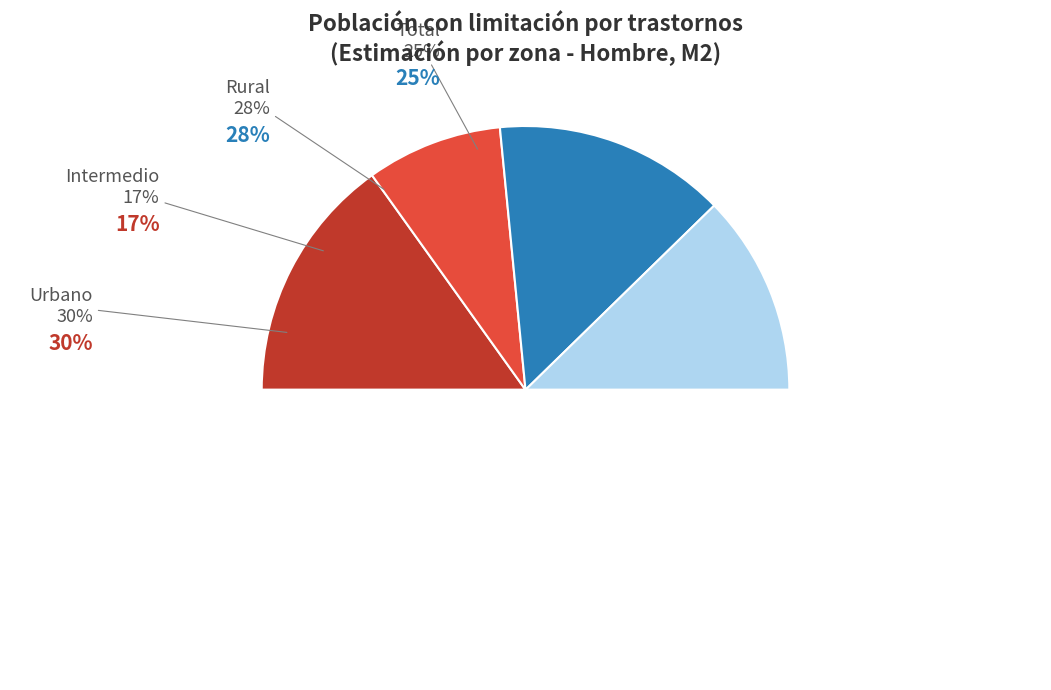

To the nearest percent, what portion does Total represent?

25%